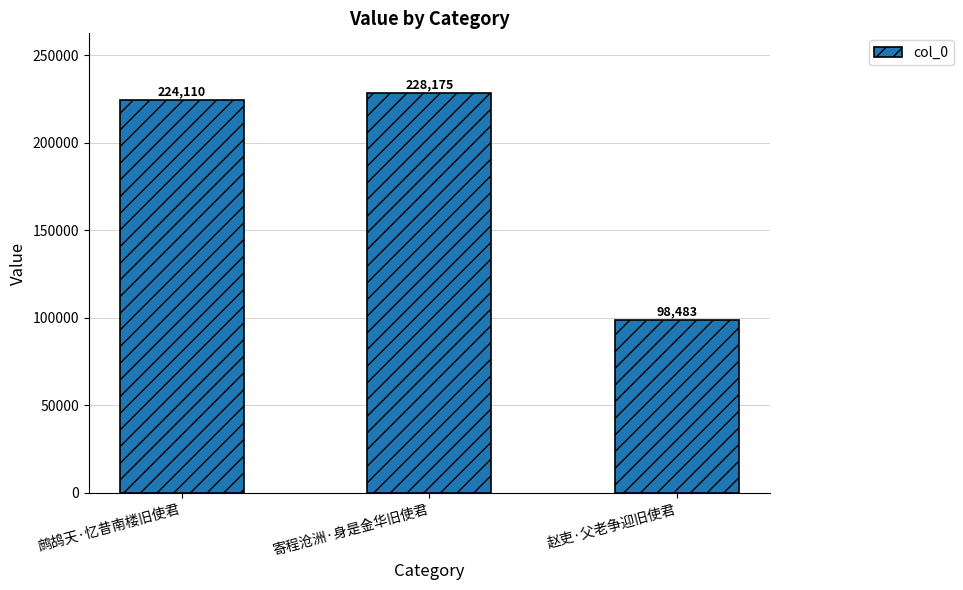

What is the greatest value displayed?

228175